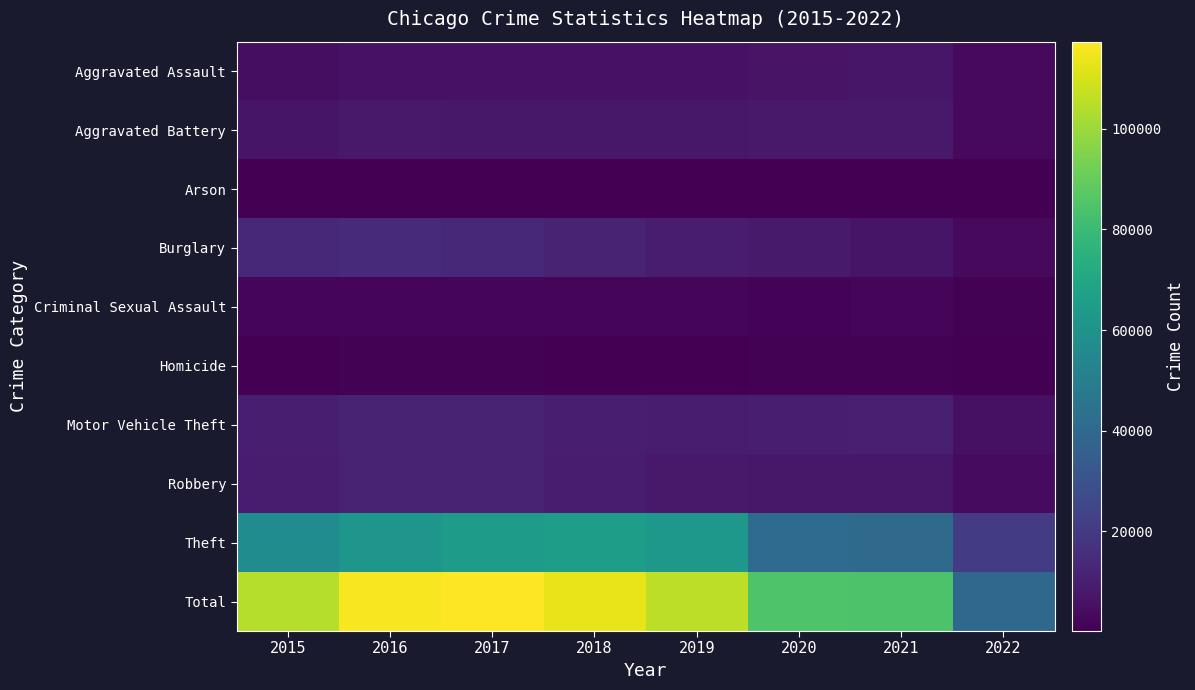

Reading left to right, transcribe all the data shown in this chart.

Aggravated Assault: 2015=4480	2016=5712	2017=5793	2018=6001	2019=5840	2020=6263	2021=7238	2022=2928
Aggravated Battery: 2015=7018	2016=8085	2017=7845	2018=7735	2019=7857	2020=8319	2021=8348	2022=3002
Arson: 2015=448	2016=515	2017=444	2018=373	2019=376	2020=589	2021=526	2022=163
Burglary: 2015=13184	2016=14289	2017=13001	2018=11746	2019=9639	2020=8753	2021=6653	2022=3016
Criminal Sexual Assault: 2015=1653	2016=1806	2017=1925	2018=1963	2019=1854	2020=1430	2021=1667	2022=723
Homicide: 2015=496	2016=786	2017=672	2018=589	2019=498	2020=785	2021=801	2022=273
Motor Vehicle Theft: 2015=10068	2016=11286	2017=11380	2018=9983	2019=8978	2020=9953	2021=10586	2022=5460
Robbery: 2015=9638	2016=11960	2017=11880	2018=9679	2019=7994	2020=7855	2021=7920	2022=3438
Theft: 2015=57347	2016=61617	2017=64380	2018=65281	2019=62475	2020=41284	2021=40701	2022=20646
Total: 2015=104332	2016=116056	2017=117320	2018=113350	2019=105511	2020=85231	2021=84440	2022=39649